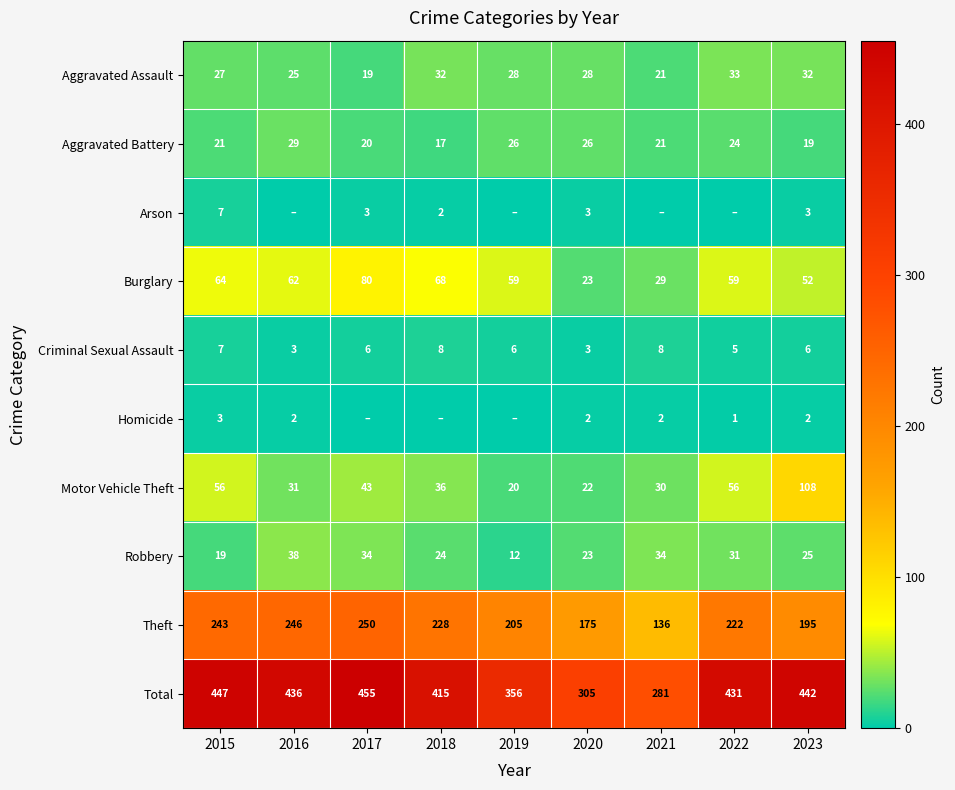

At how many categories does at least one series exceed 55?

9